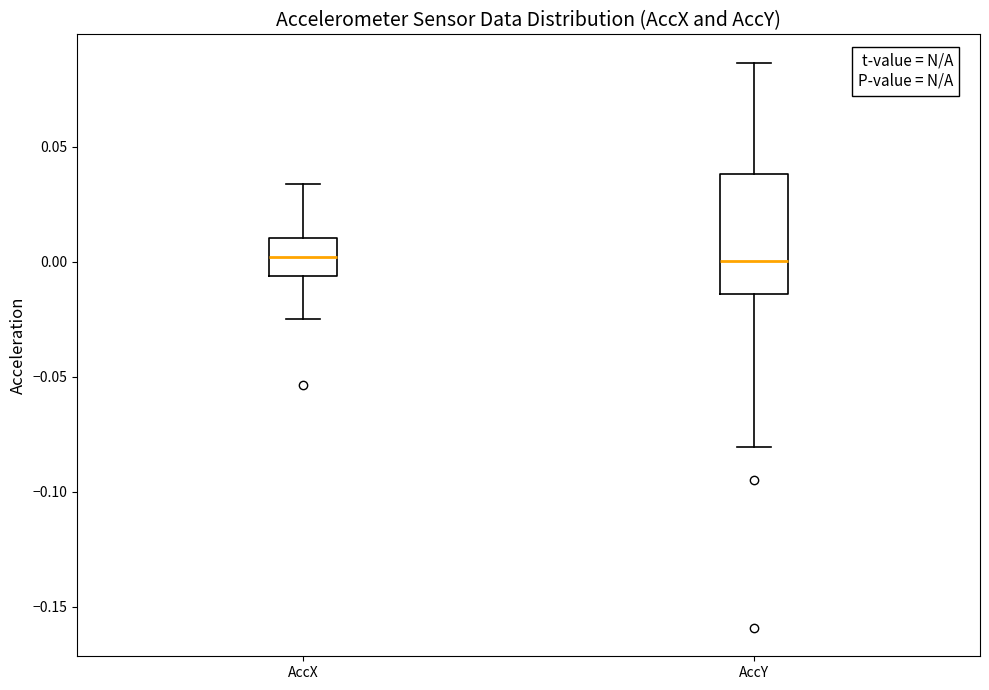

Reading left to right, transcribe this box plot: for each box, give where its median line is, the range the box spans, and where its two whiskers end, as read against the y-axis. The values are not printed on the chart, so give them approximately, as read against the axis.

AccX: median 0.000, box -0.005 to 0.010, whiskers -0.025 to 0.035
AccY: median 0.000, box -0.015 to 0.040, whiskers -0.080 to 0.085